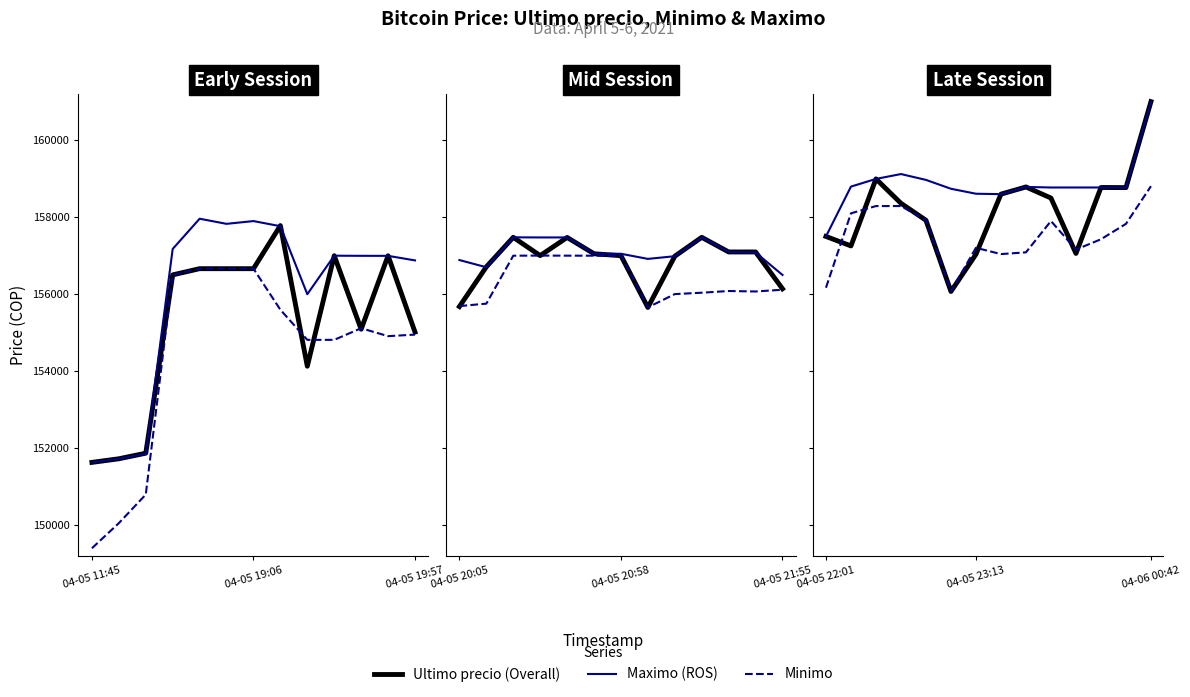

List the labels in order of Minimo value, largest first.

13, 04-05 19:57, 3, 04-05 19:06, 4, 9, 12, 11, 6, 10, 8, 7, 04-05 11:45, 5